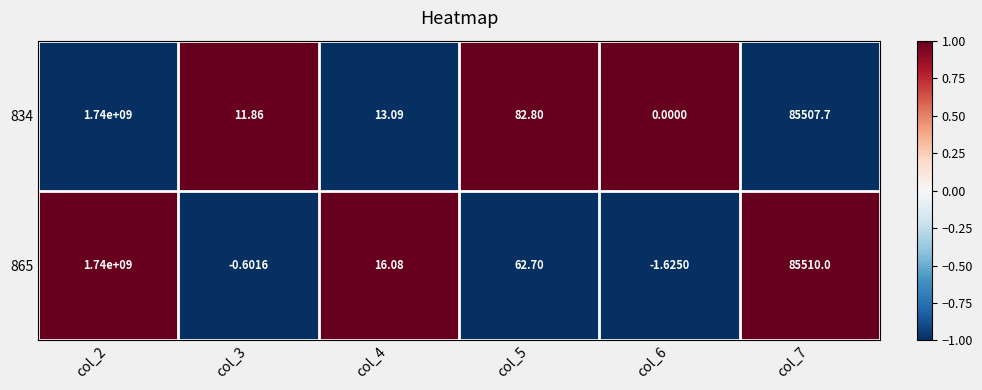

Is the value of 834 at col_7 greater than the value of 865 at col_4?

Yes